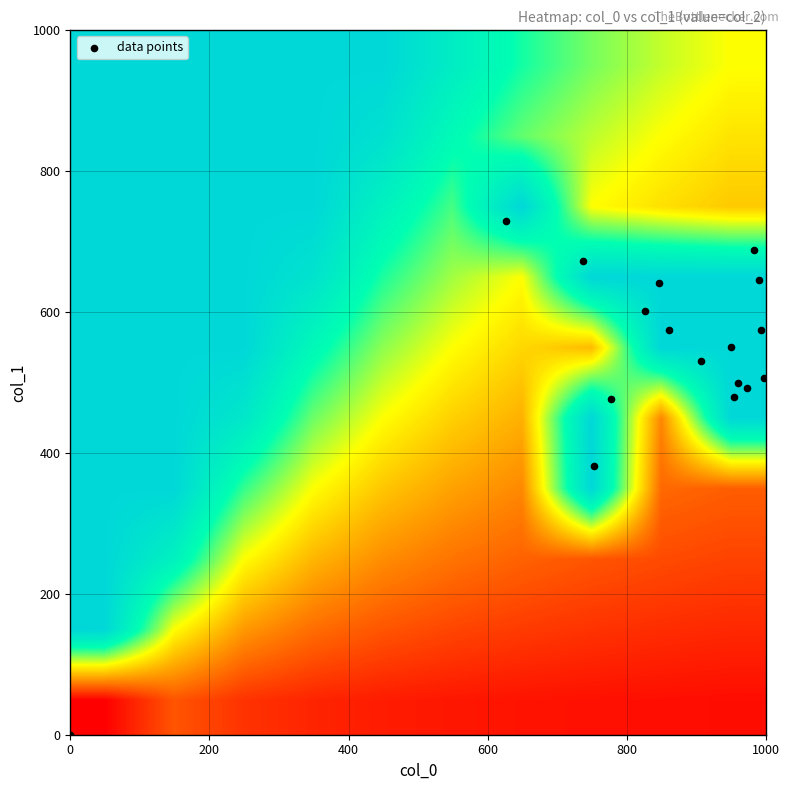

Which series has the largest range (max minus min)?

col_0